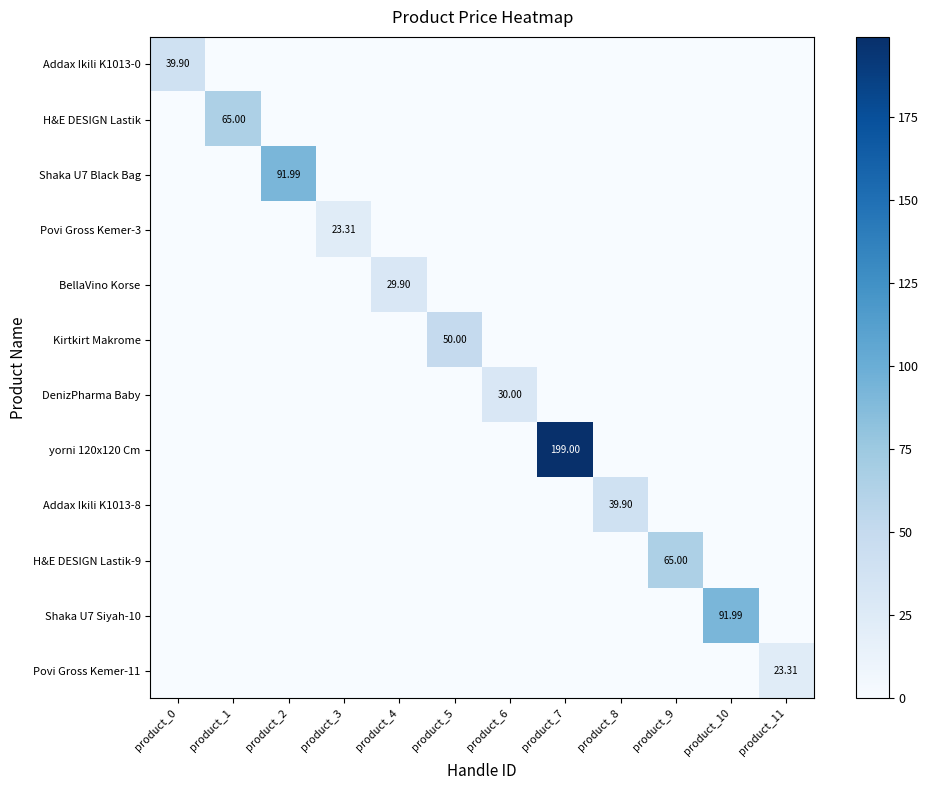

Between product_2 and product_9, which is larger?

product_2